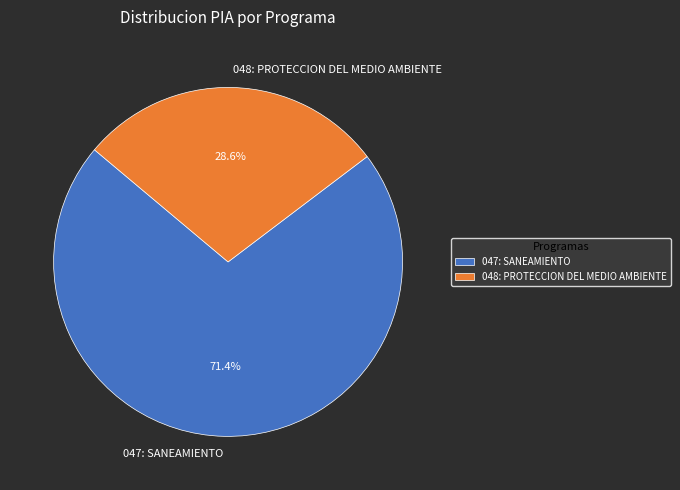

How many segments does this pie chart have?

2